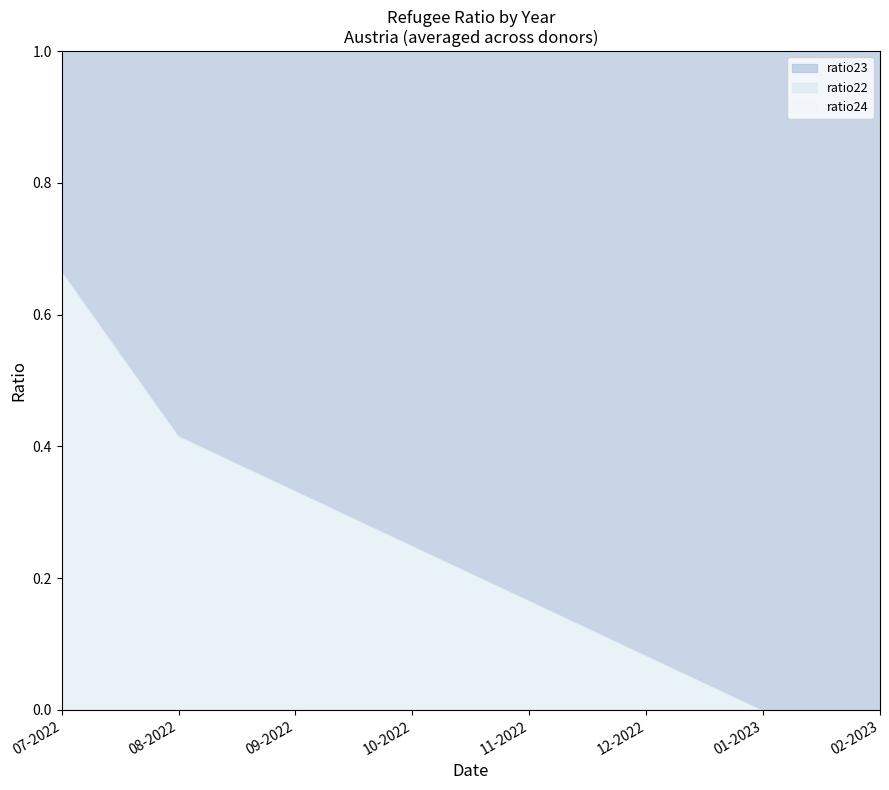

What is the difference between the highest and lowest values at 11-2022?

0.8